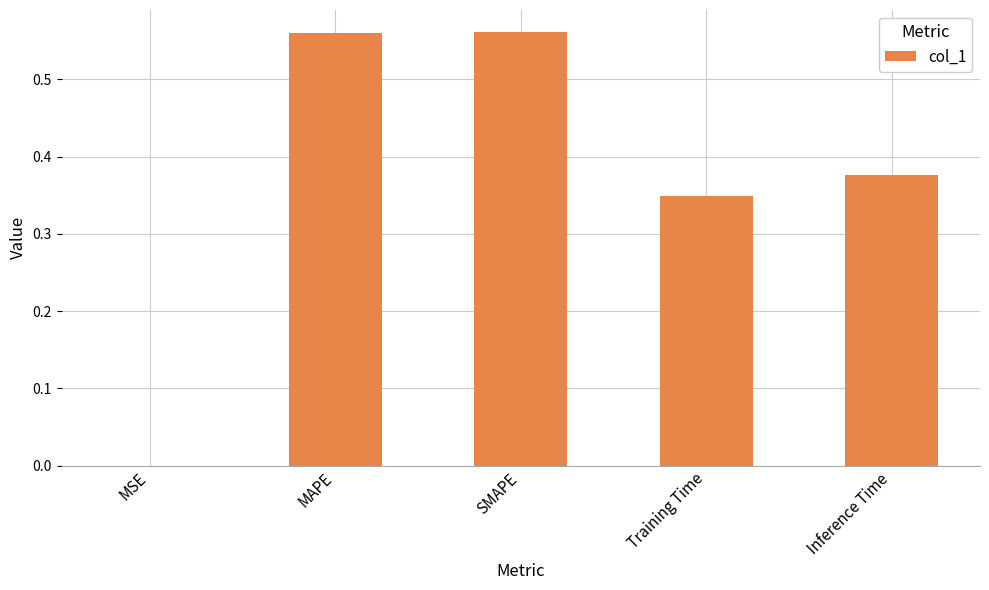

Between MAPE and MSE, which is larger?

MAPE